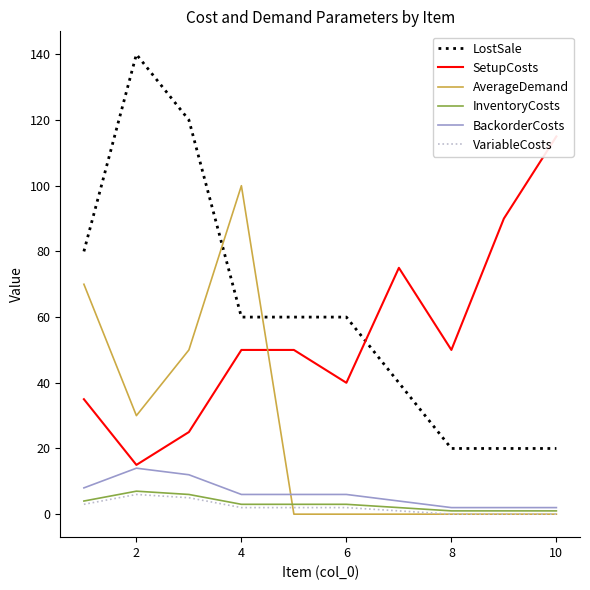

True or false: InventoryCosts has more than 1 points higher than both neighbors.

False